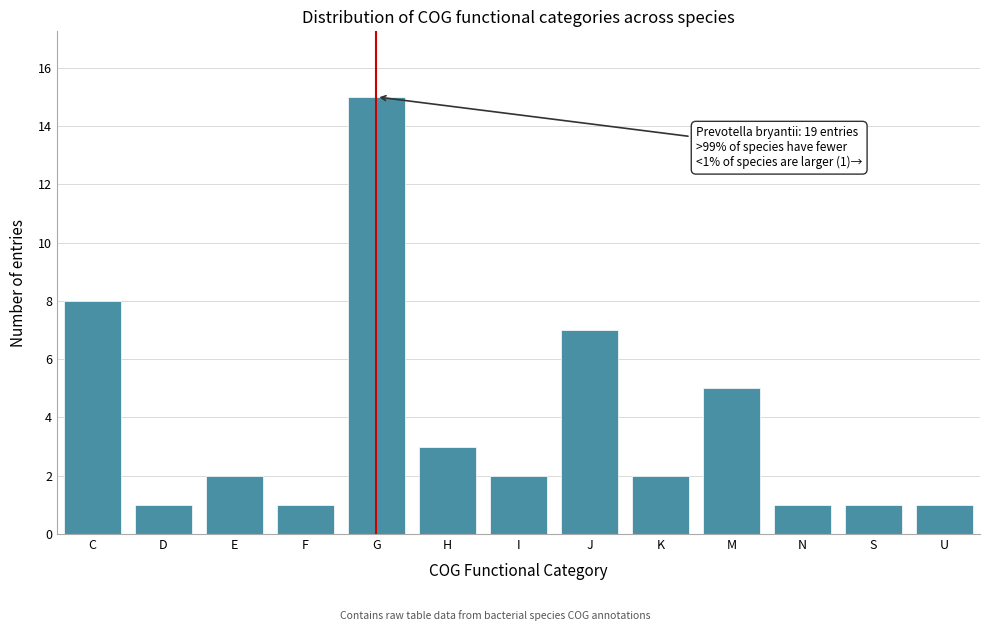

Reading left to right, transcribe all the data shown in this chart.

8	1	2	1	15	3	2	7	2	5	1	1	1